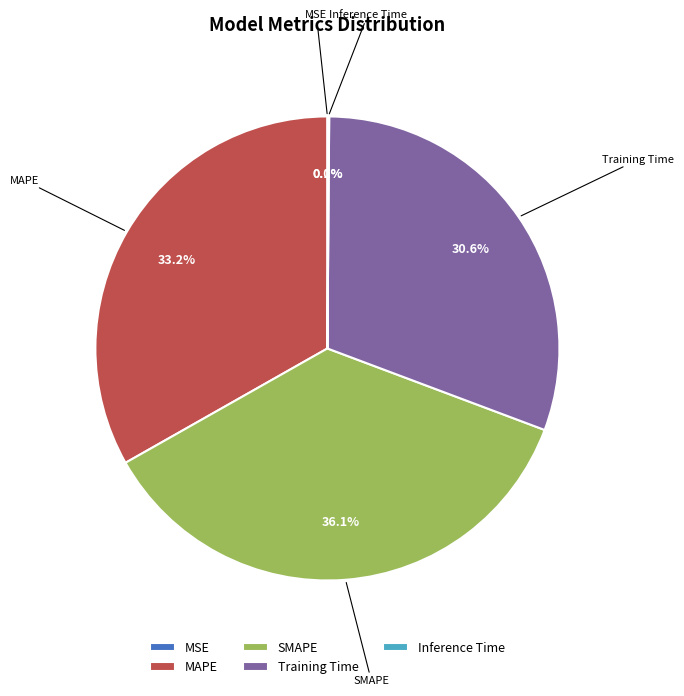

What is the largest slice in the pie chart?

SMAPE